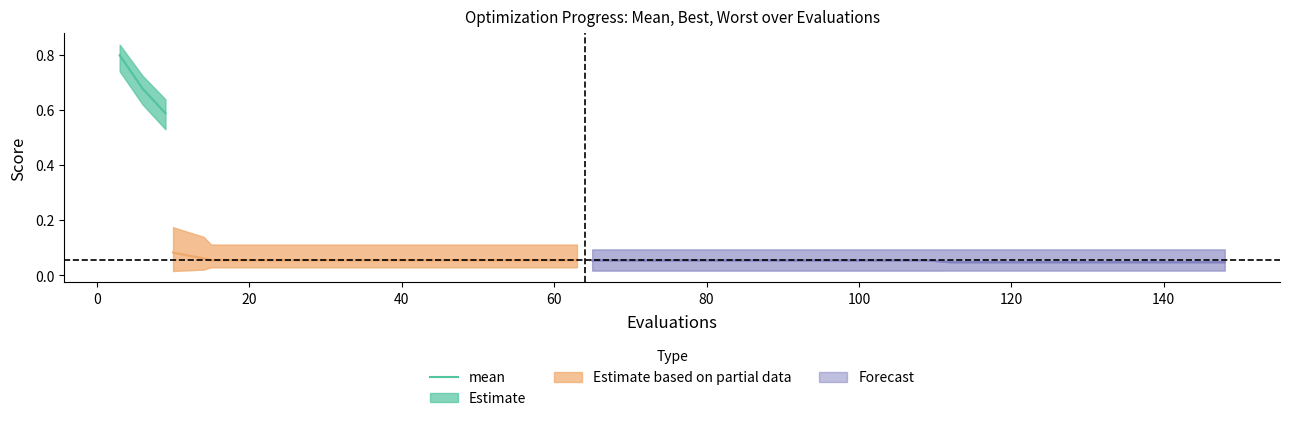

At which label is the value closest to 0?

20